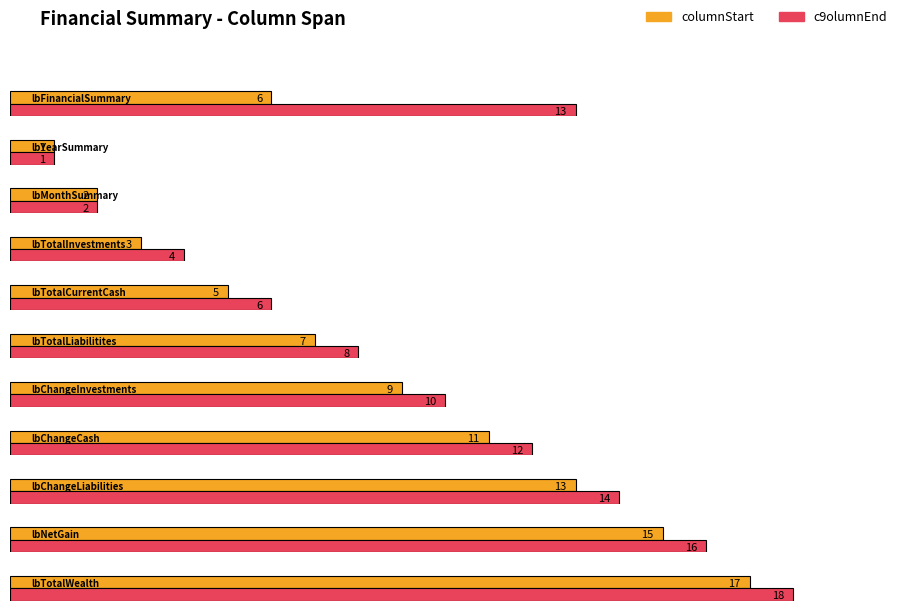

True or false: c9olumnEnd has a value of 5 at lbTotalInvestments.

False